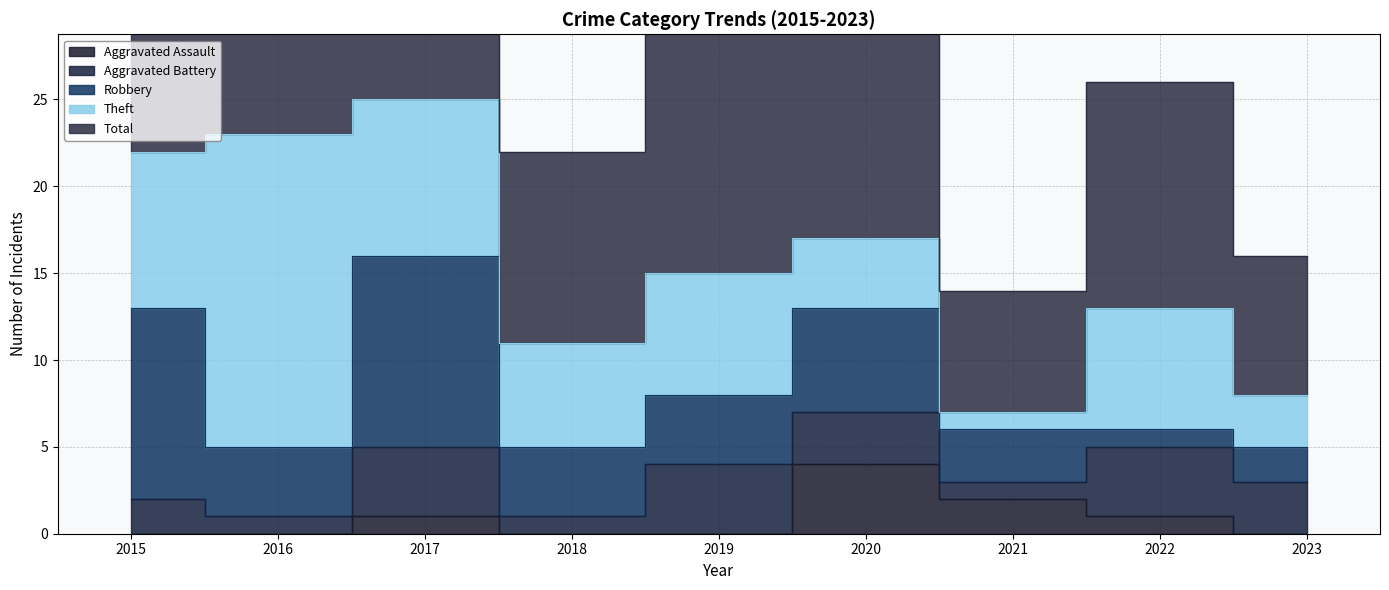

Does the chart display data point markers on the line(s)?

No